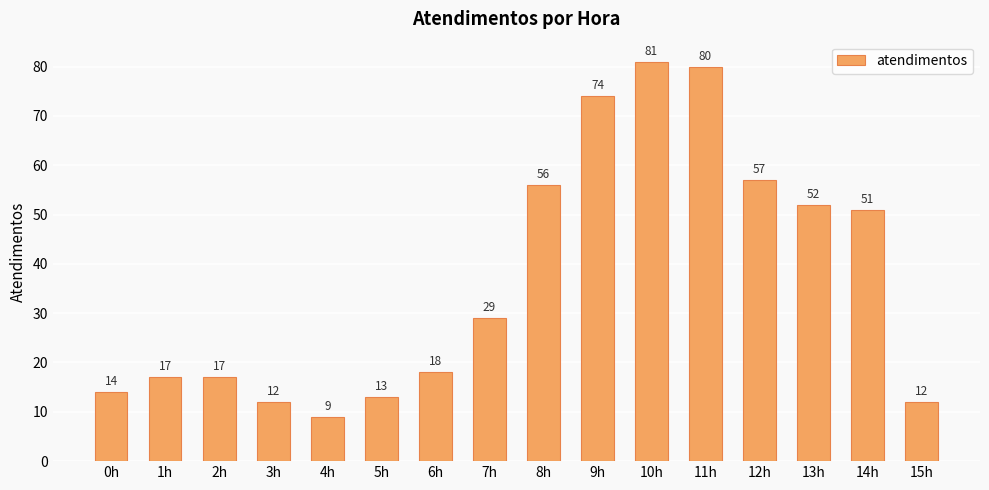

What is the difference between the maximum and minimum values?

72